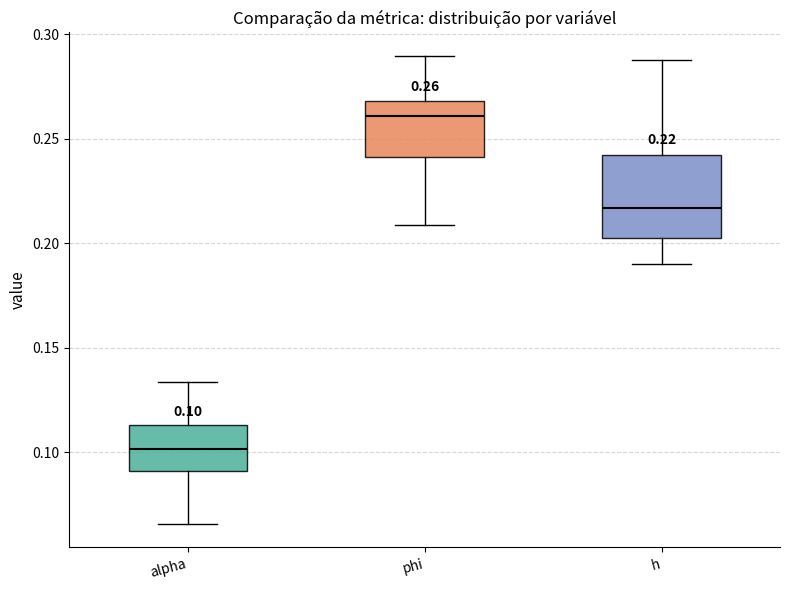

Which box's median line is the lowest?

alpha